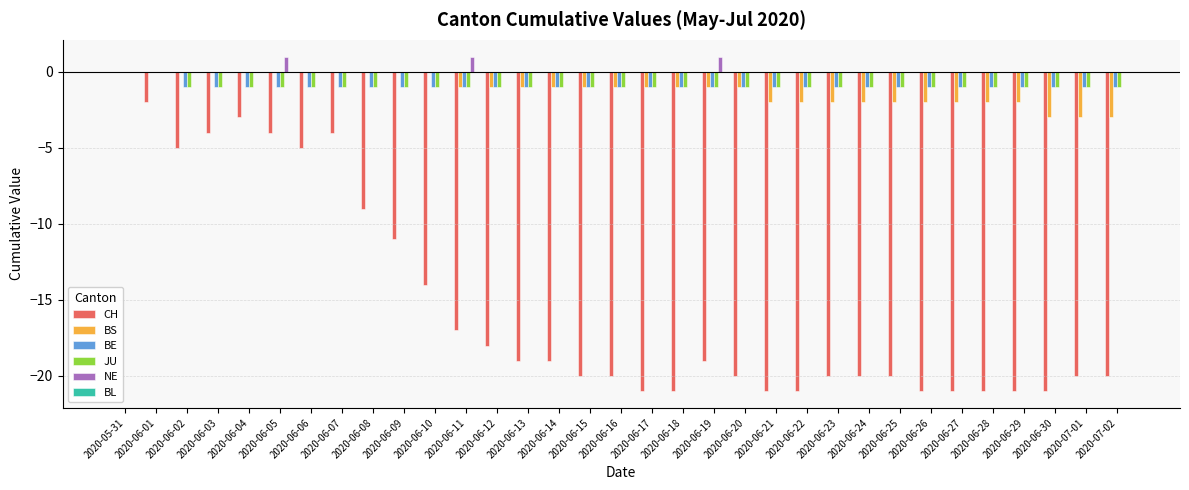

At which category is the sum across all series the highest?

2020-05-31